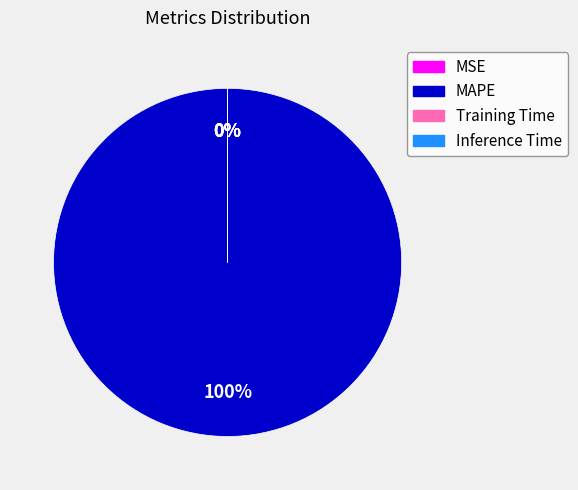

To the nearest percent, what is the difference between the largest and smallest slice percentages?

100%